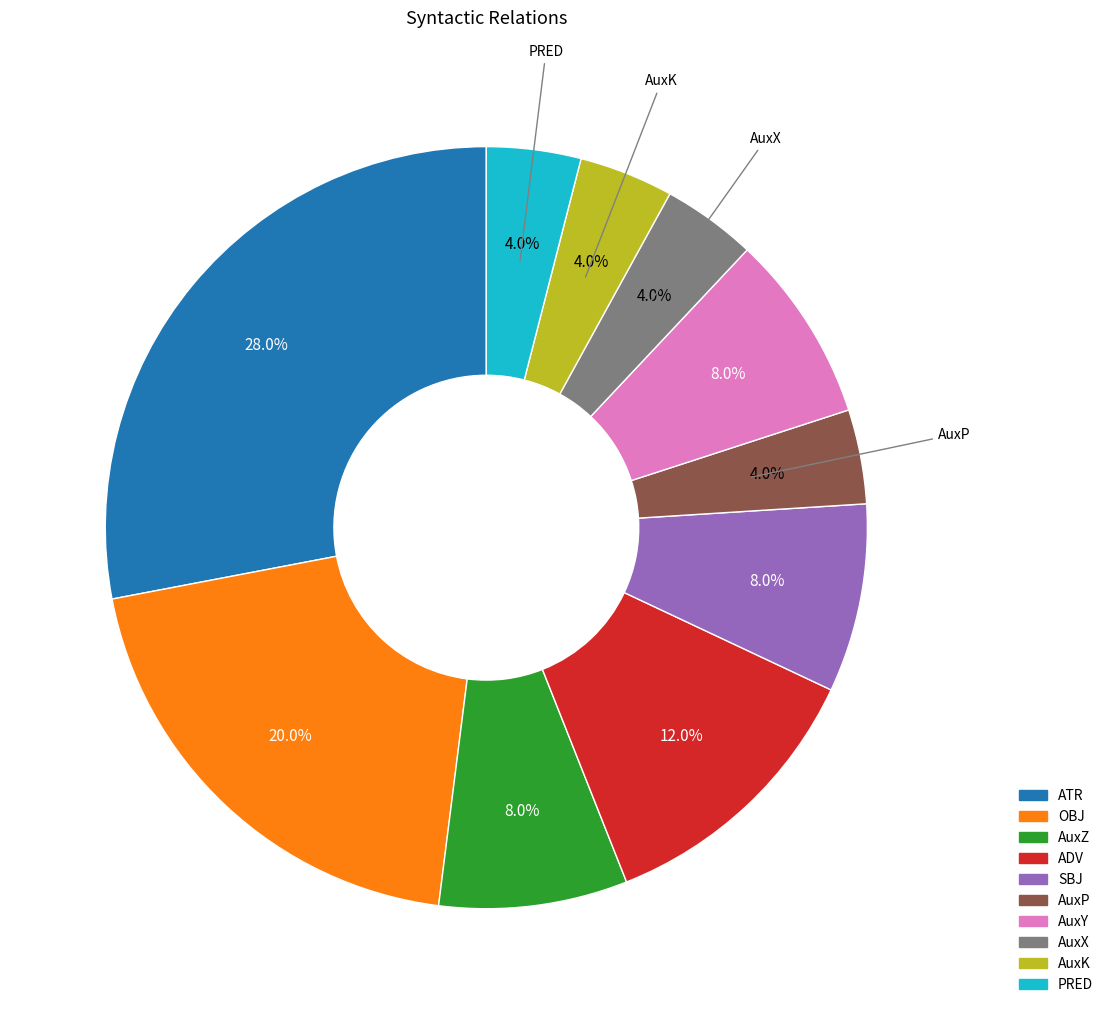

To the nearest percent, what is the difference between the largest and smallest slice percentages?

24%